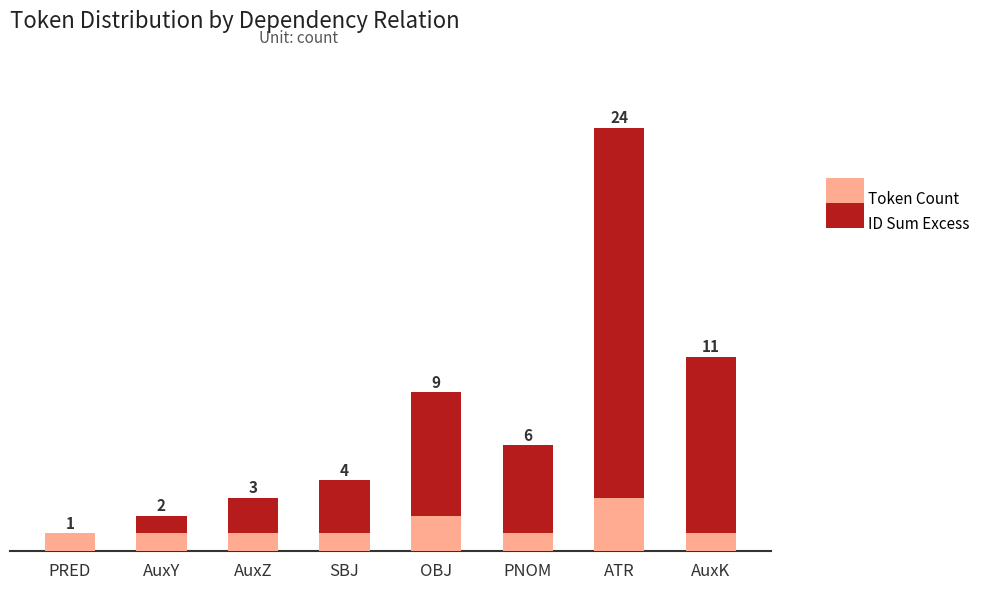

What is the difference between the ID Sum Excess values at ATR and AuxZ?

19